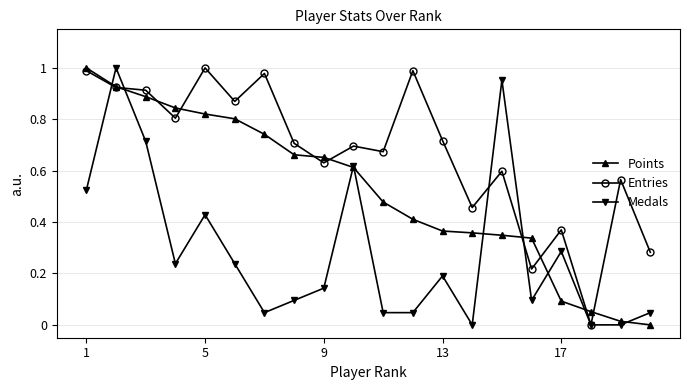

How many interior local peaks does the Medals series have?

6